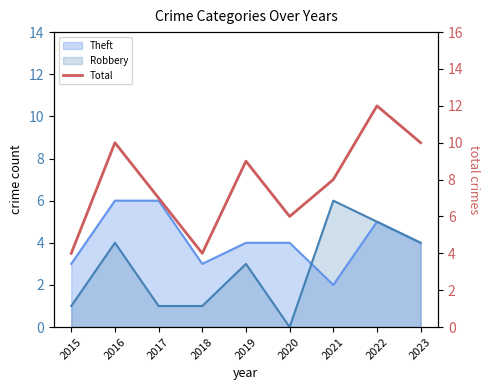

How many points are higher than both their immediate neighbors (excluding endpoints)?

3